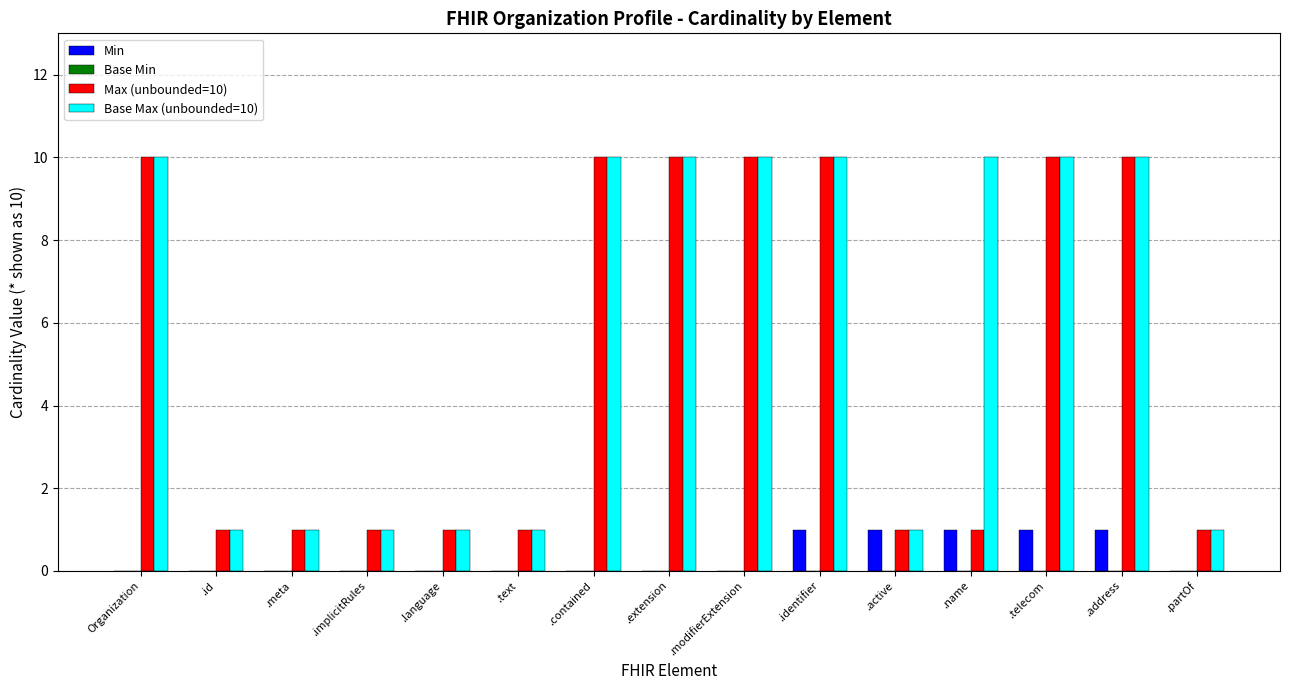

What is the greatest value displayed?

10